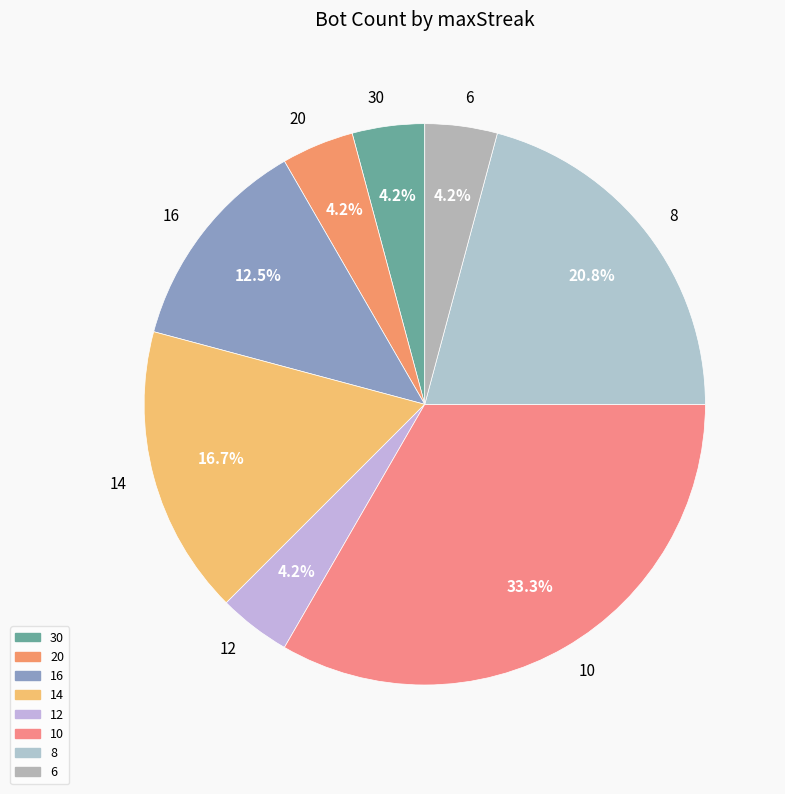

Is the sum of 14 and 12 greater than half?

No